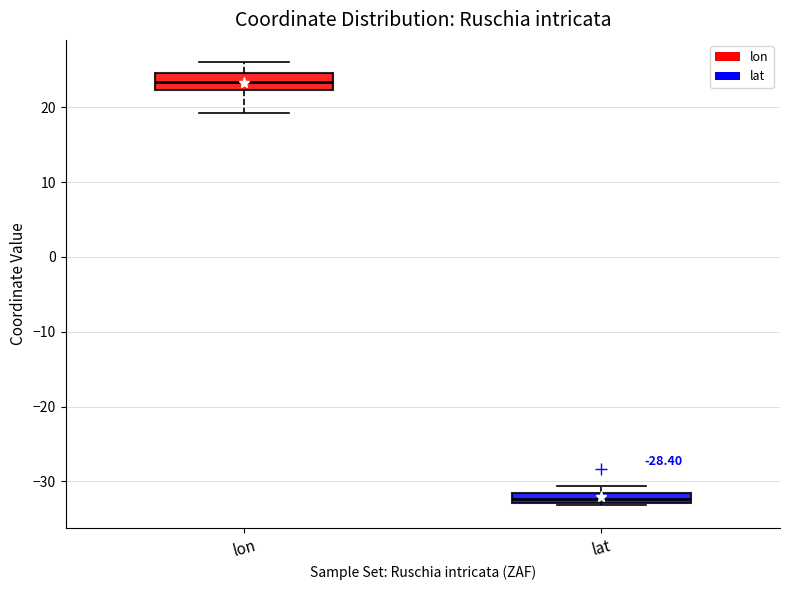

Which box's median line is the highest?

lon